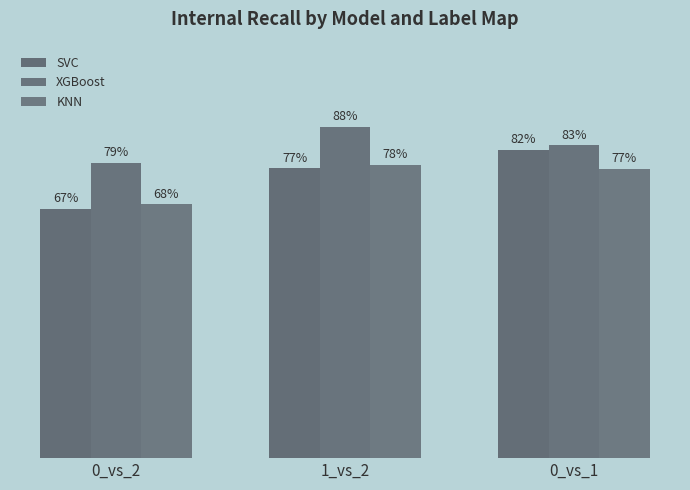

Reading left to right, list all the values displayed in this chart.

SVC: 0.7	0.8	0.8
XGBoost: 0.8	0.9	0.8
KNN: 0.7	0.8	0.8